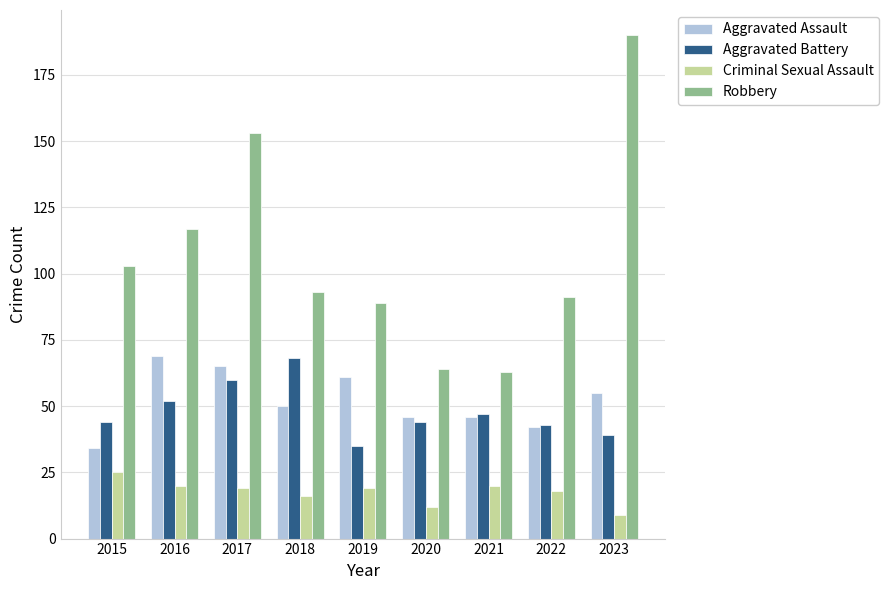

Which series changed the most between 2016 and 2022?

Aggravated Assault